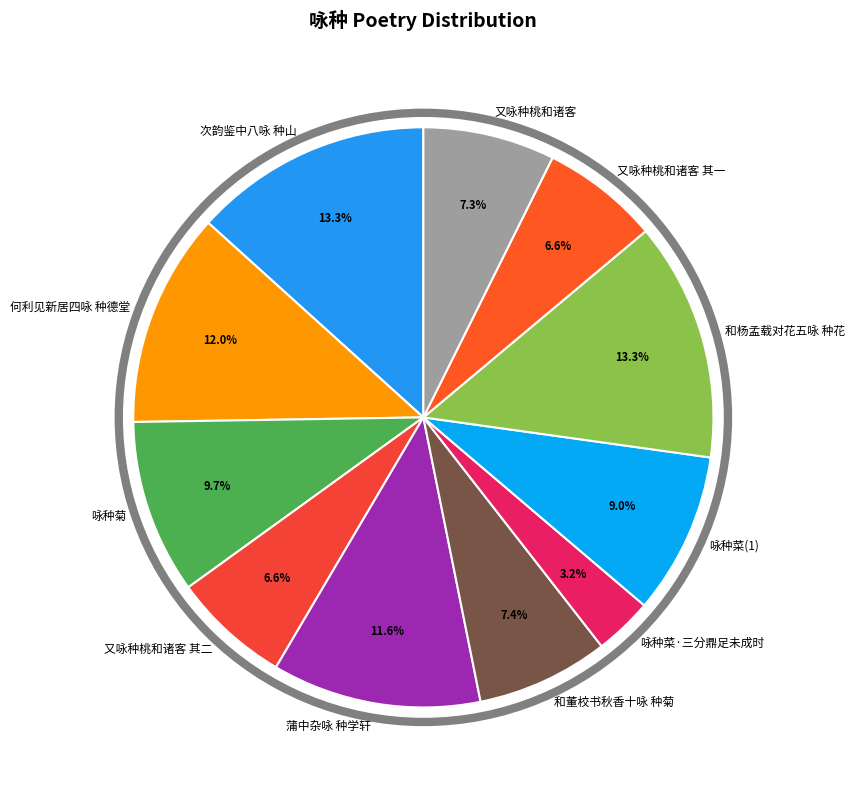

Does 和杨孟载对花五咏 种花 account for over 50% of the chart?

No